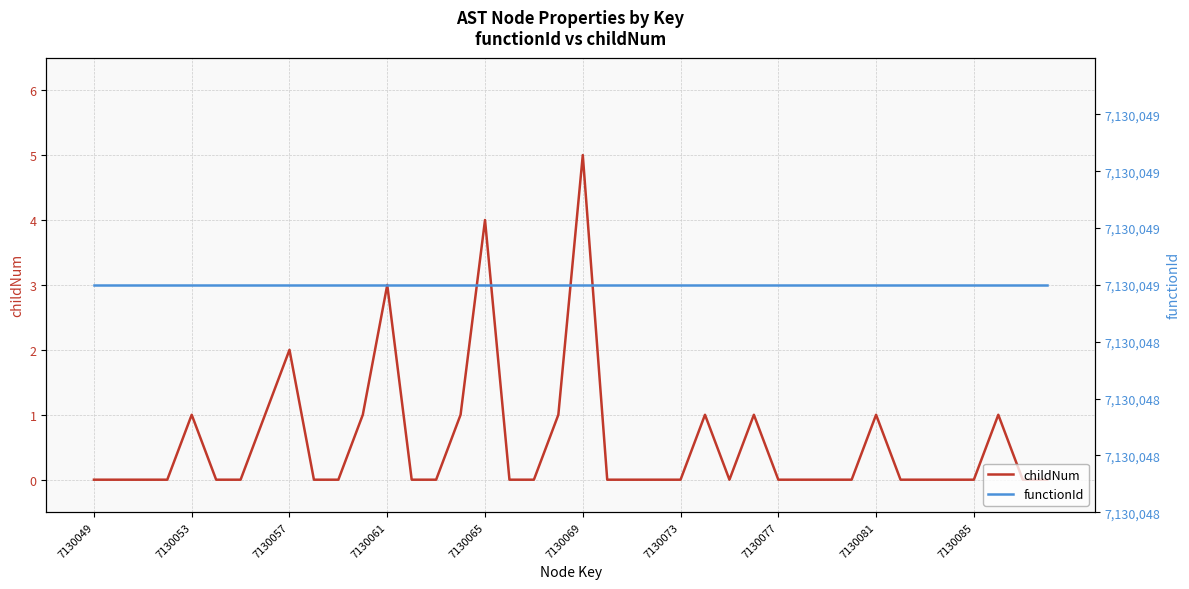

The value of childNum at 7130069 is 3. True or false?

False